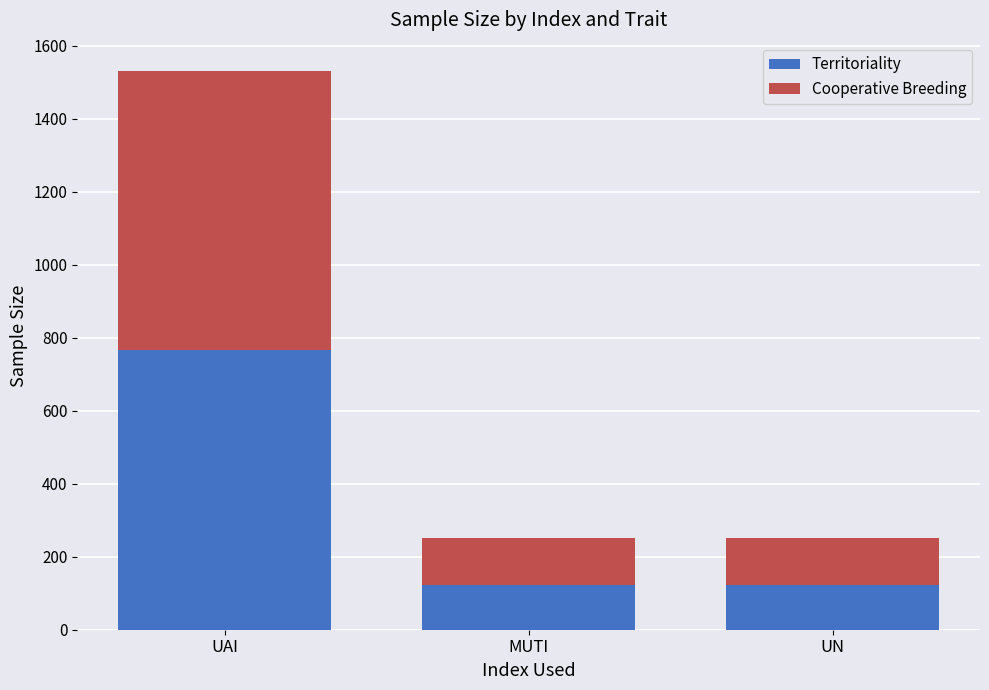

What is the total value across all series at UAI?

1532